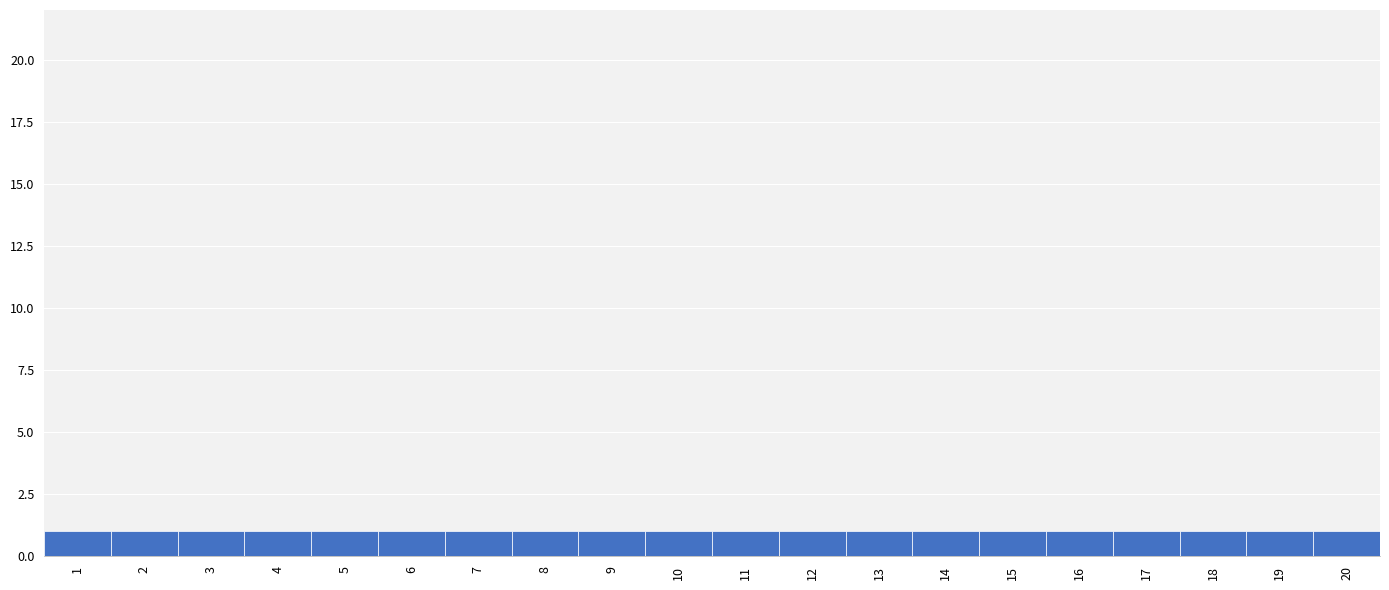

How tall is the bar that spans 12.5 to 13.5 on the x-axis? The values are not printed on the chart, so give them approximately, as read against the axis.

1